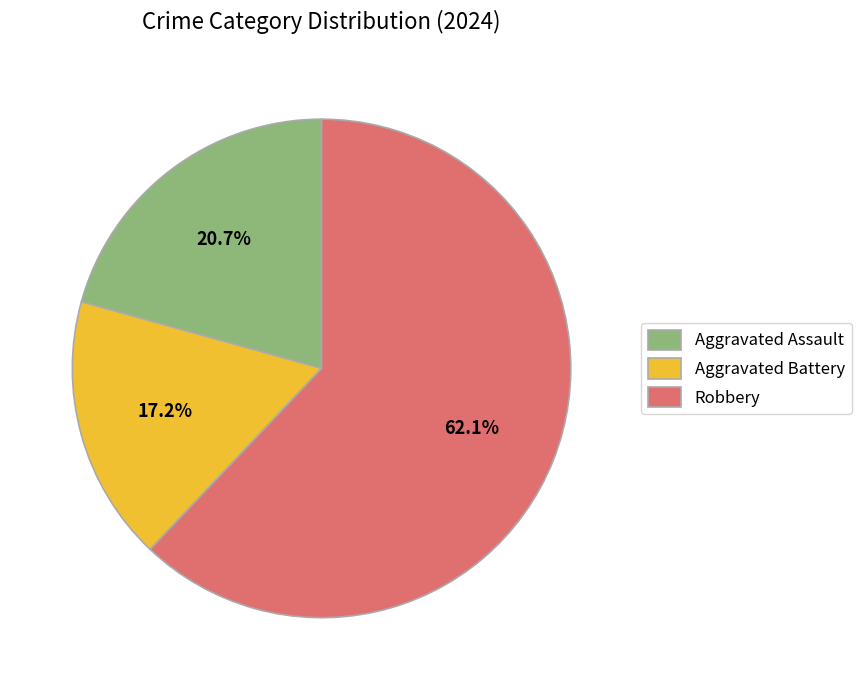

Combined, do Aggravated Assault and Aggravated Battery account for over 50%?

No